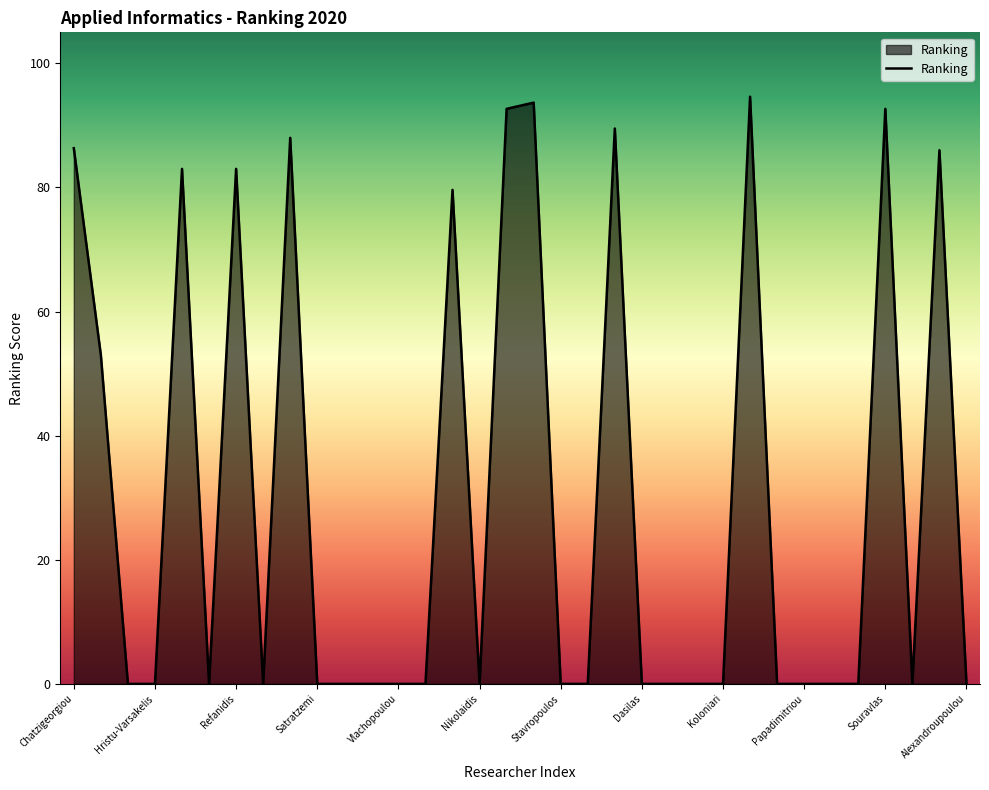

What is the maximum value shown in the chart?

94.6